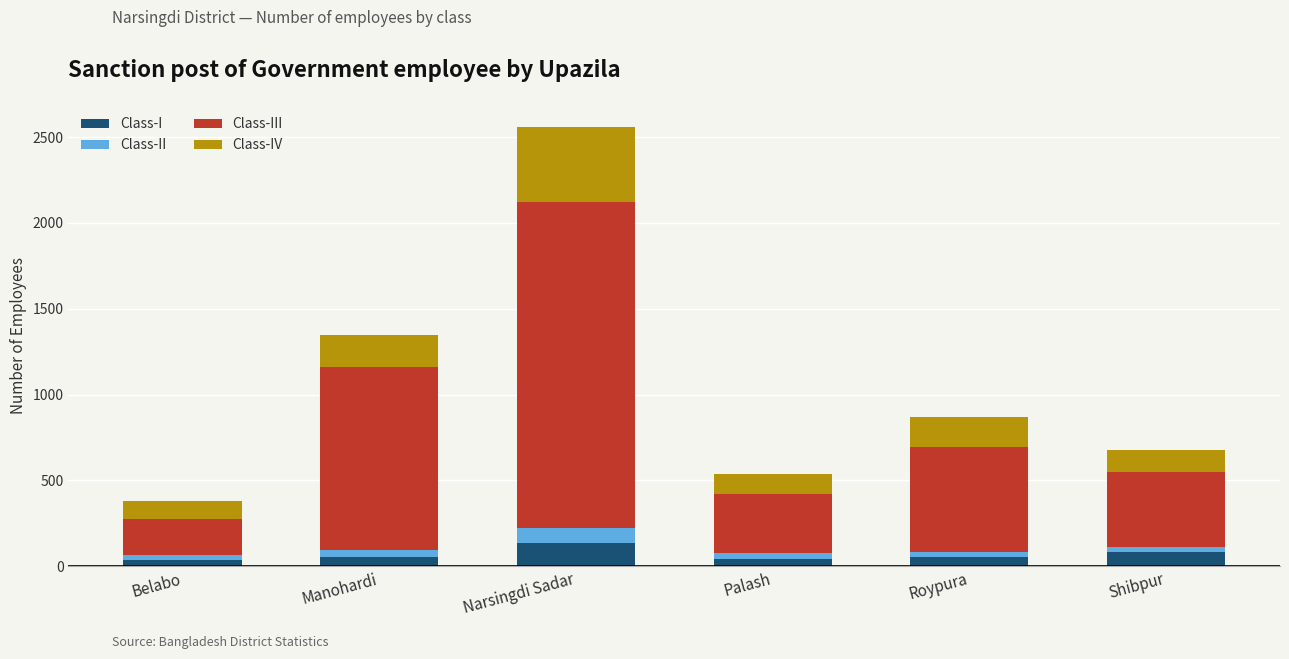

How many bars are there in total?

6